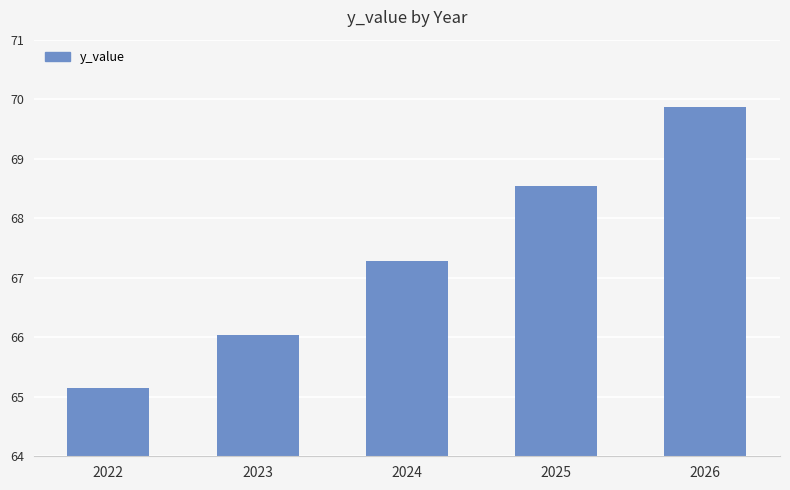

Rank the categories by value from highest to lowest.

2026, 2025, 2024, 2023, 2022